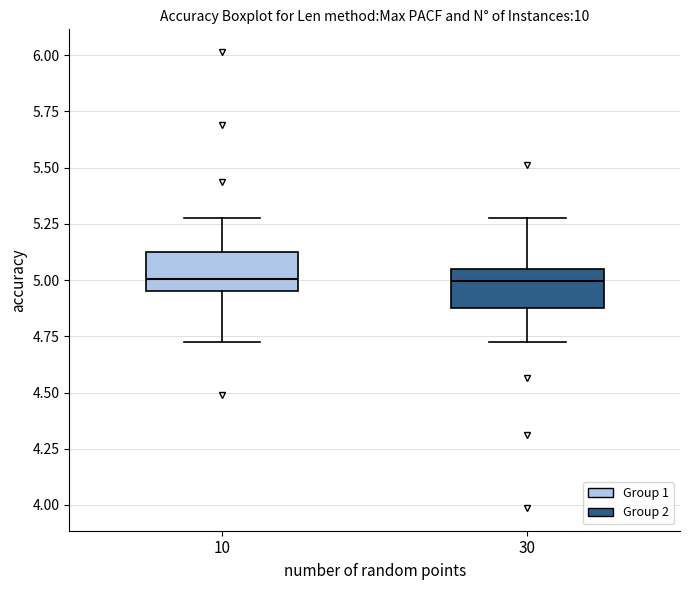

Reading left to right, read every box against the y-axis: the position of its median line, the range the box covers, and the ends of its whiskers. The values are not printed on the chart, so give them approximately, as read against the axis.

10: median 5.00, box 4.95 to 5.15, whiskers 4.70 to 5.30
30: median 5.00, box 4.85 to 5.05, whiskers 4.70 to 5.30